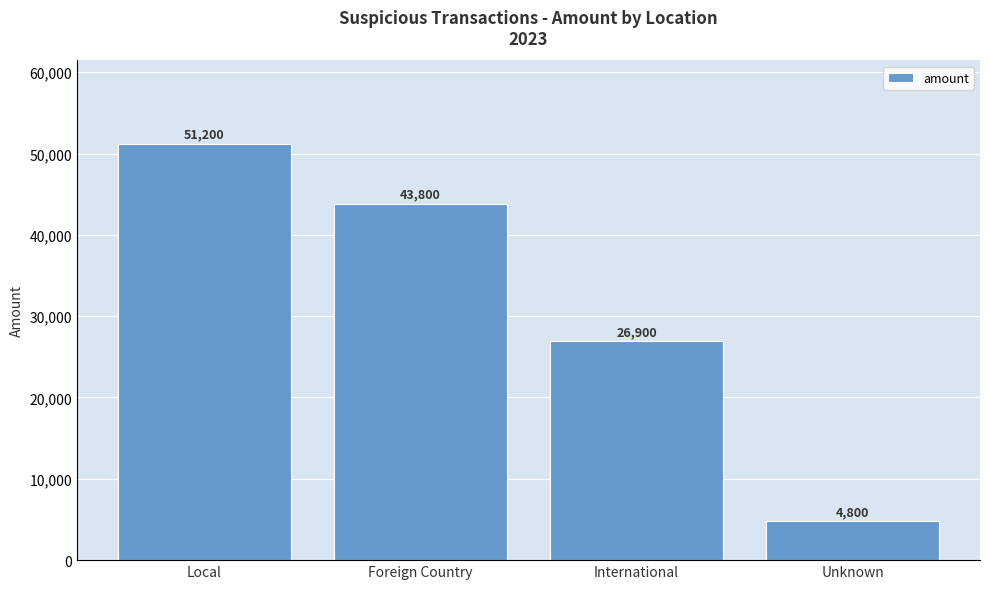

The value at Foreign Country is 43800. True or false?

True